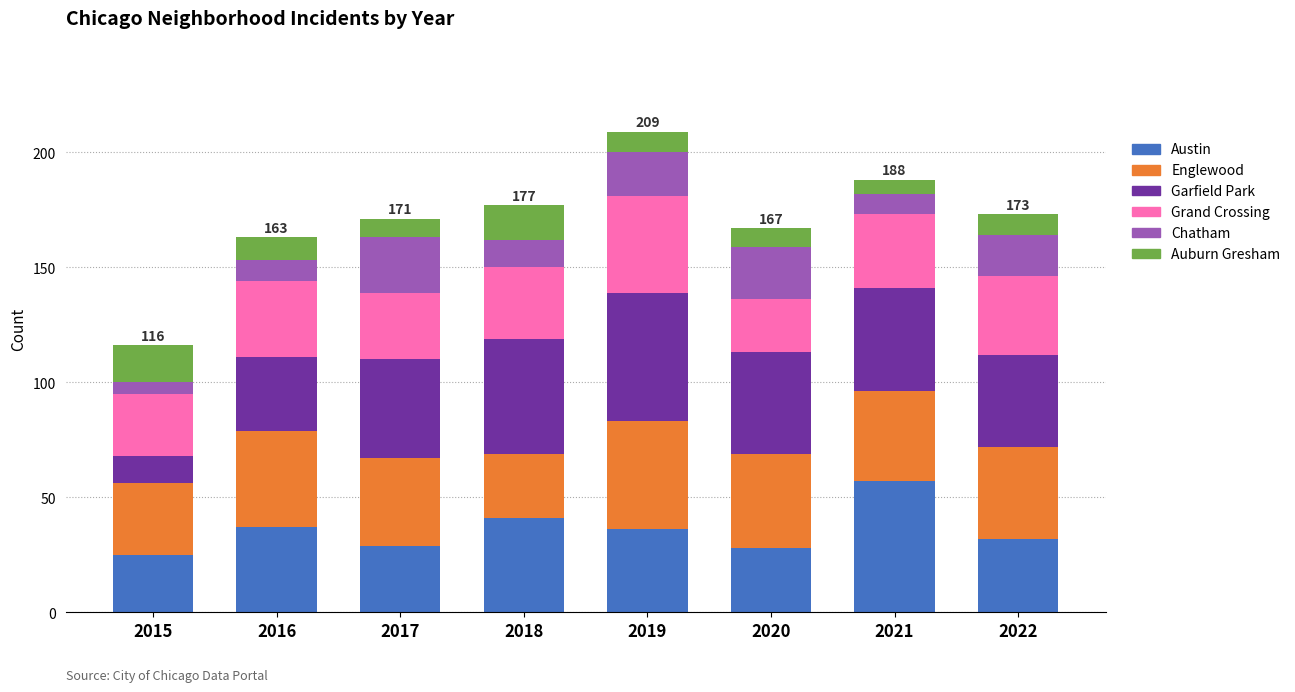

What is the highest value of the Austin series?

57